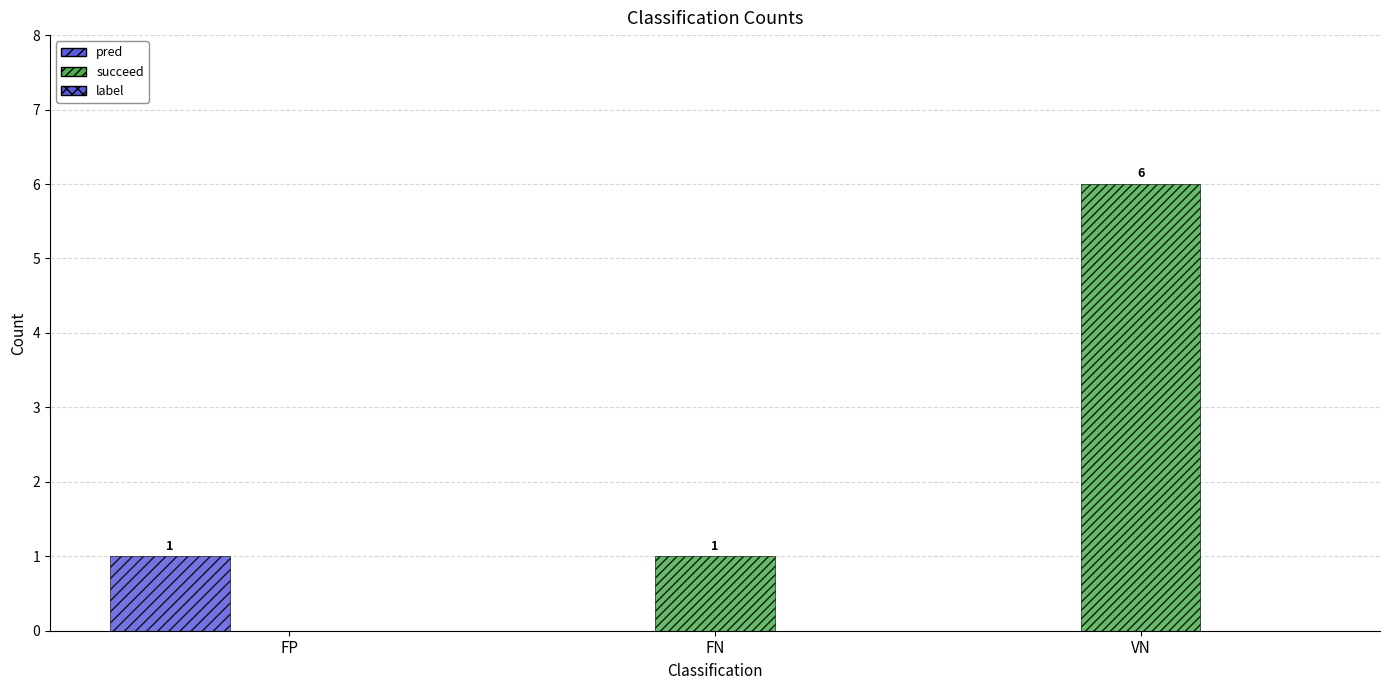

Count the number of data series in this chart.

2